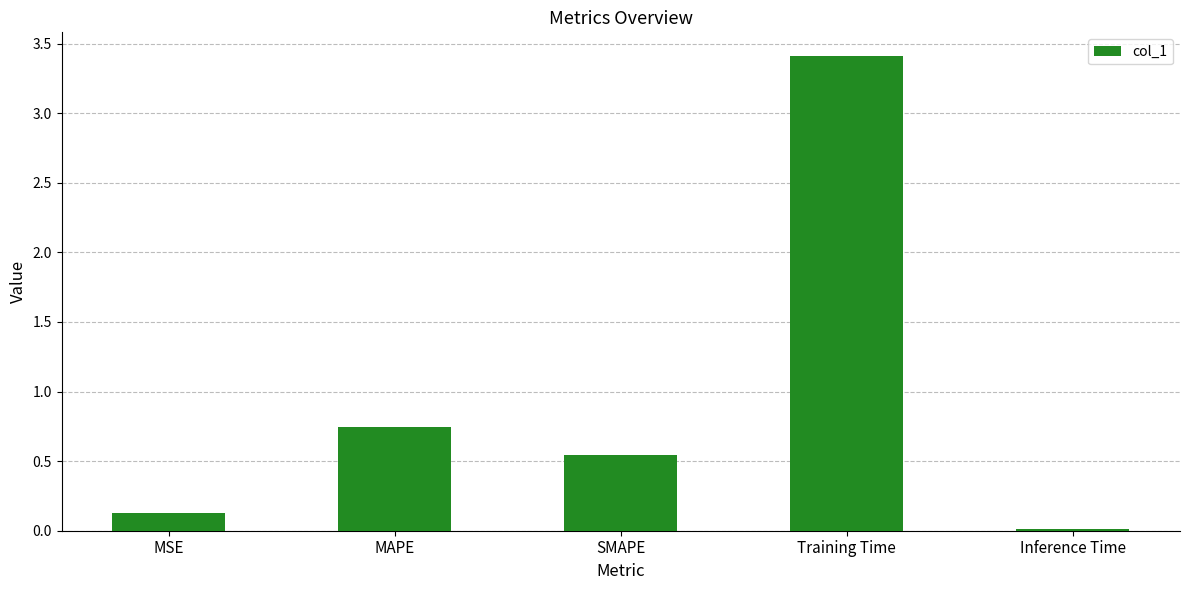

What is the sum of all values?

4.8